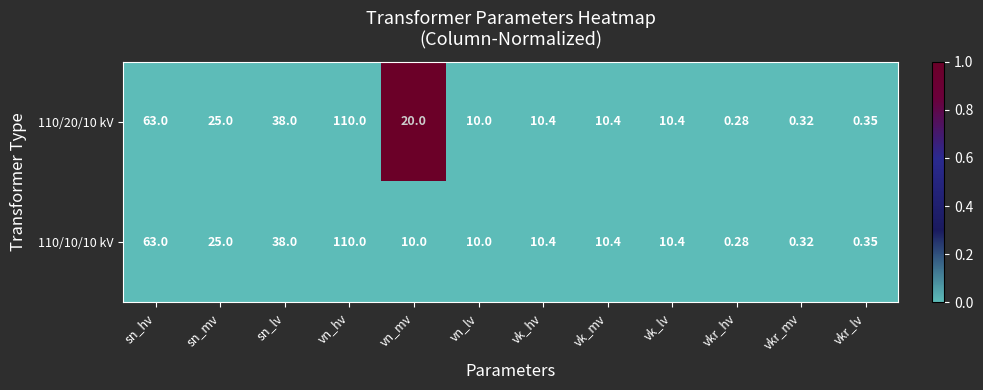

At which label is 110/10/10 kV closest to 55?

sn_hv